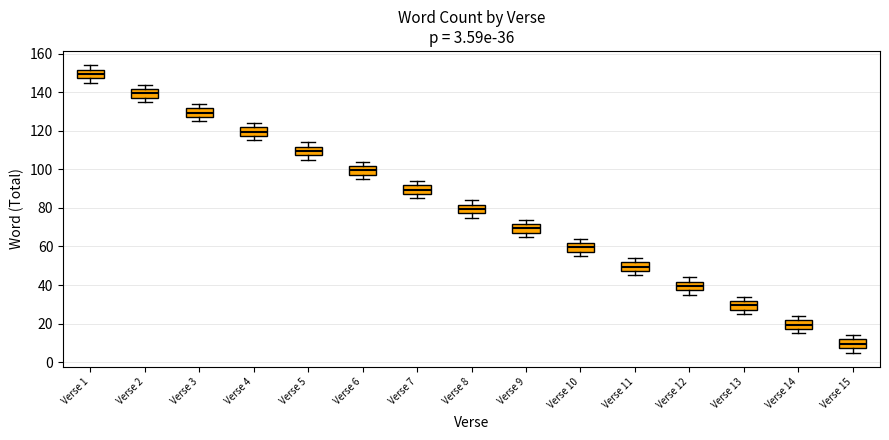

Which box has the highest median line?

Verse 1